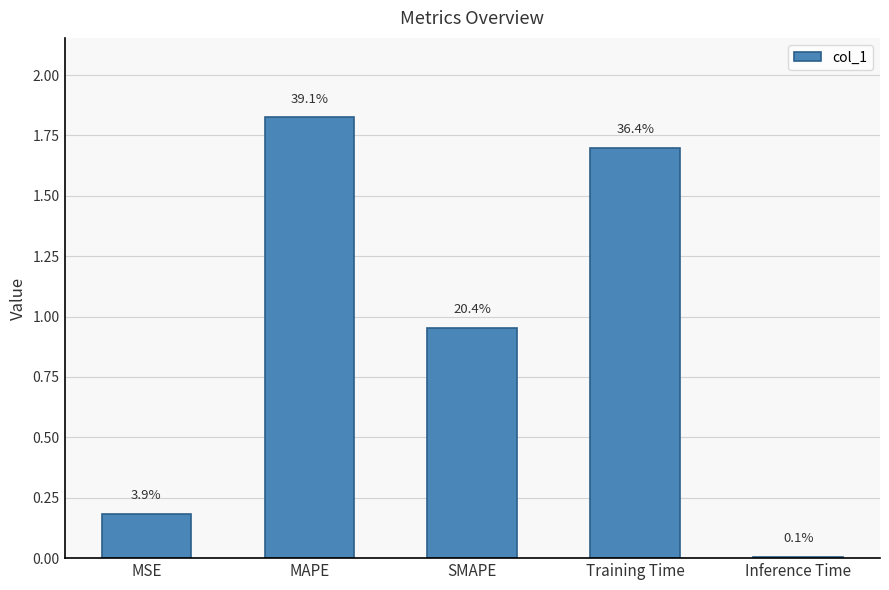

Reading right to left, what are all the values shown in this chart?

Inference Time=0.0	Training Time=1.7	SMAPE=1.0	MAPE=1.8	MSE=0.2